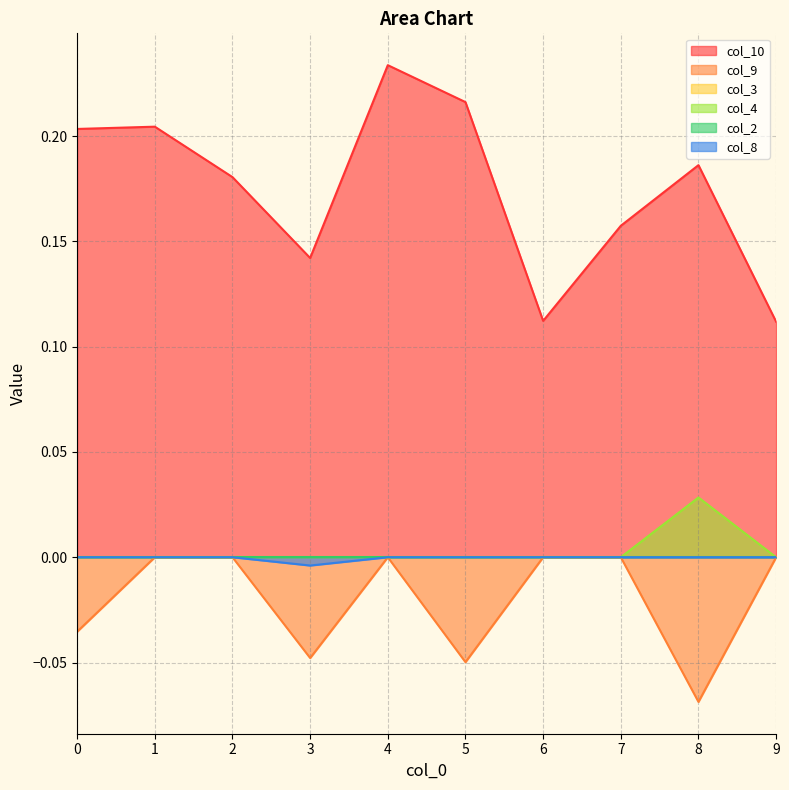

Which category has the highest value in the col_4 series?

8